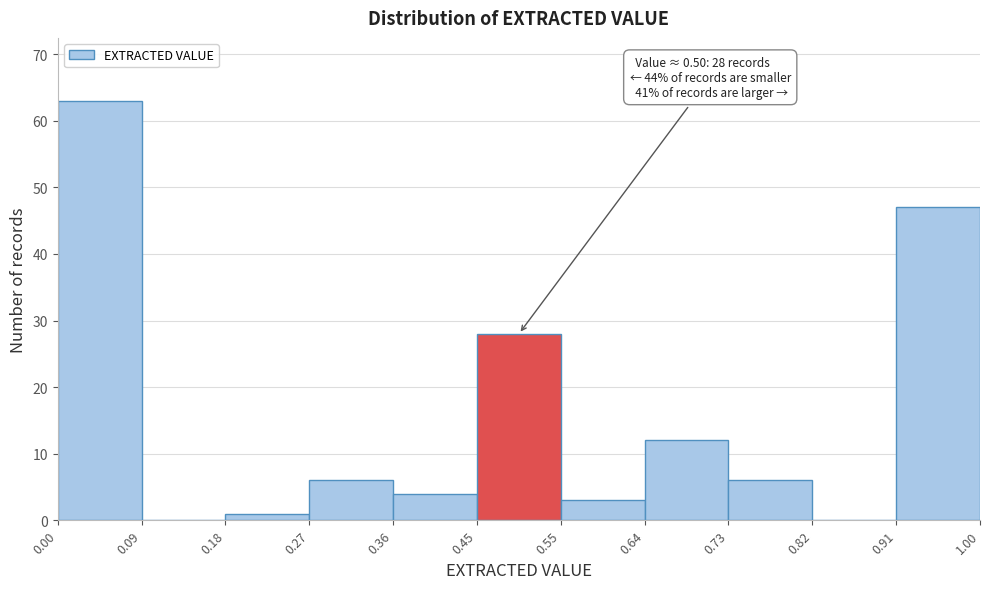

Over which range of the x-axis is the bar tallest?

0.00 to 0.09